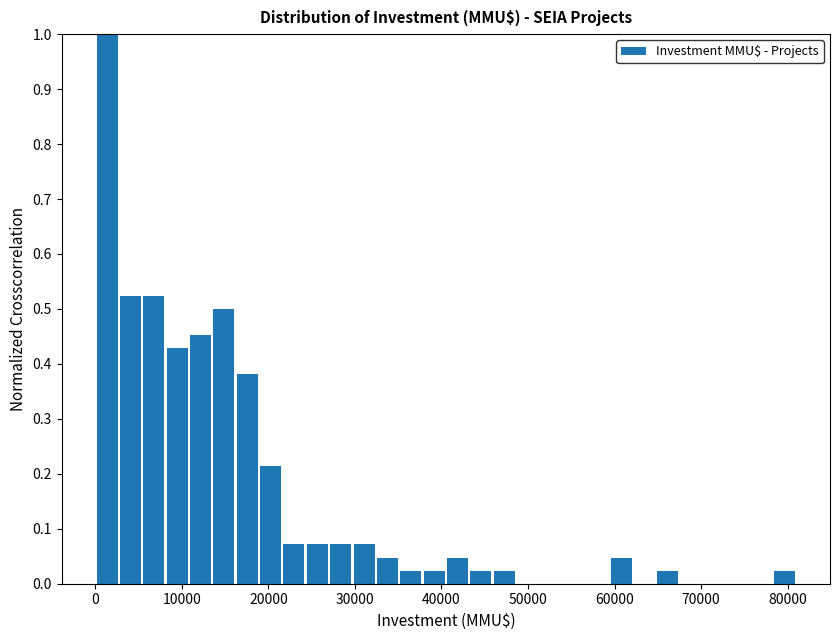

Read against the x-axis, roughly where is the centre of the tallest bar?

1000